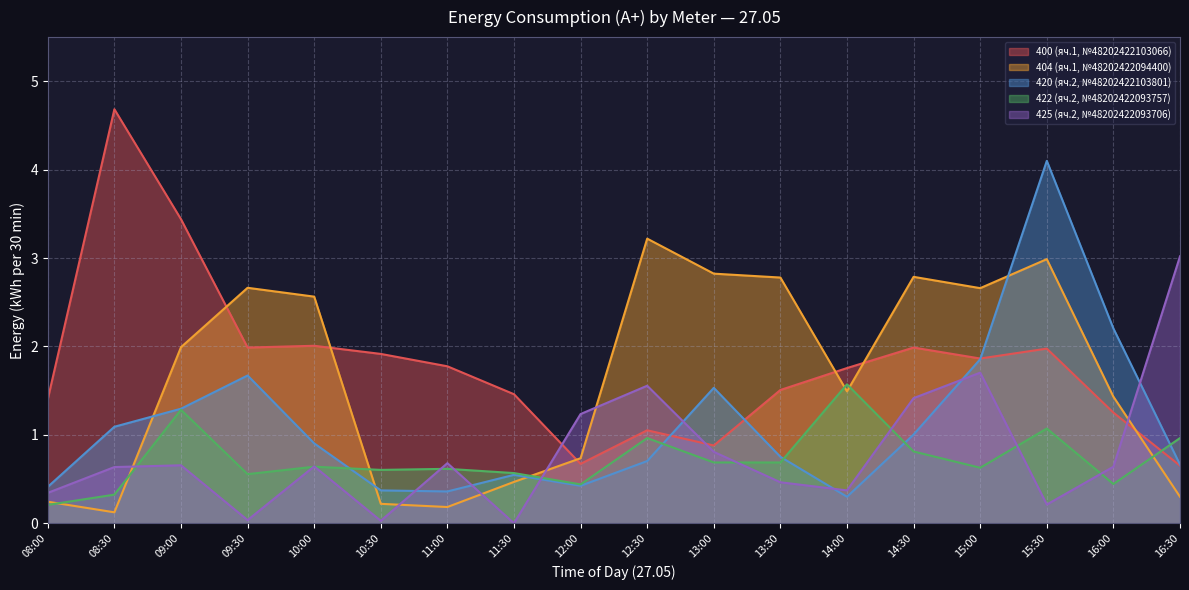

Reading right to left, transcribe all the data shown in this chart.

400 (яч.1, №48202422103066): 16:30=0.7	16:00=1.3	15:30=2.0	15:00=1.9	14:30=2.0	14:00=1.8	13:30=1.5	13:00=0.9	12:30=1.1	12:00=0.7	11:30=1.5	11:00=1.8	10:30=1.9	10:00=2.0	09:30=2.0	09:00=3.4	08:30=4.7	08:00=1.4
404 (яч.1, №48202422094400): 16:30=0.3	16:00=1.4	15:30=3.0	15:00=2.7	14:30=2.8	14:00=1.5	13:30=2.8	13:00=2.8	12:30=3.2	12:00=0.7	11:30=0.5	11:00=0.2	10:30=0.2	10:00=2.6	09:30=2.7	09:00=2.0	08:30=0.1	08:00=0.2
420 (яч.2, №48202422103801): 16:30=0.7	16:00=2.2	15:30=4.1	15:00=1.9	14:30=1.0	14:00=0.3	13:30=0.8	13:00=1.5	12:30=0.7	12:00=0.4	11:30=0.5	11:00=0.4	10:30=0.4	10:00=0.9	09:30=1.7	09:00=1.3	08:30=1.1	08:00=0.4
422 (яч.2, №48202422093757): 16:30=1.0	16:00=0.4	15:30=1.1	15:00=0.6	14:30=0.8	14:00=1.6	13:30=0.7	13:00=0.7	12:30=1.0	12:00=0.4	11:30=0.6	11:00=0.6	10:30=0.6	10:00=0.6	09:30=0.6	09:00=1.3	08:30=0.3	08:00=0.2
425 (яч.2, №48202422093706): 16:30=3.0	16:00=0.6	15:30=0.2	15:00=1.7	14:30=1.4	14:00=0.4	13:30=0.5	13:00=0.8	12:30=1.6	12:00=1.2	11:30=0.0	11:00=0.7	10:30=0.0	10:00=0.6	09:30=0.0	09:00=0.7	08:30=0.6	08:00=0.3